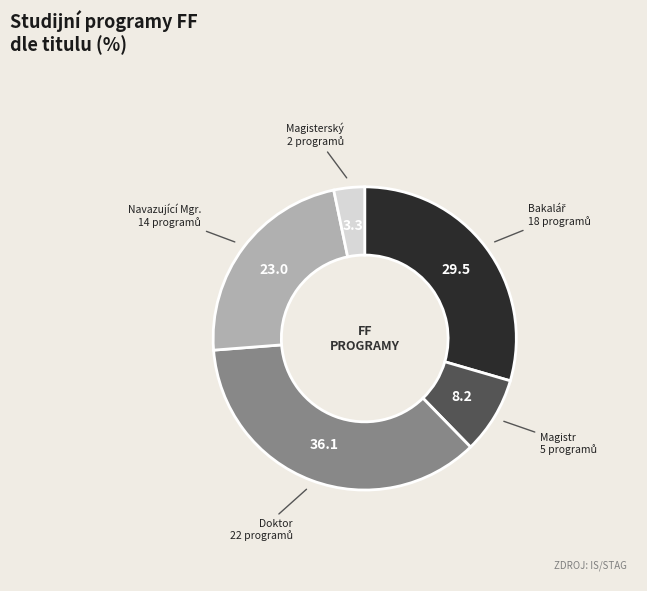

How many slices are in this pie chart?

5